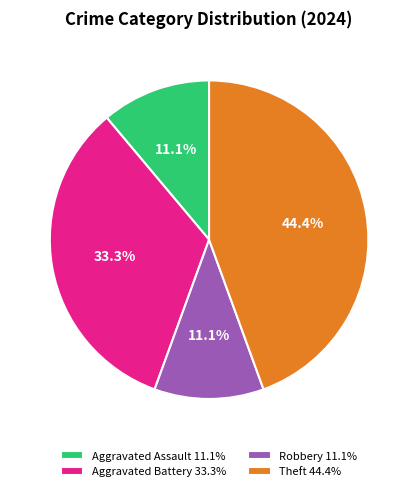

Which slice is the largest?

Theft 44.4%